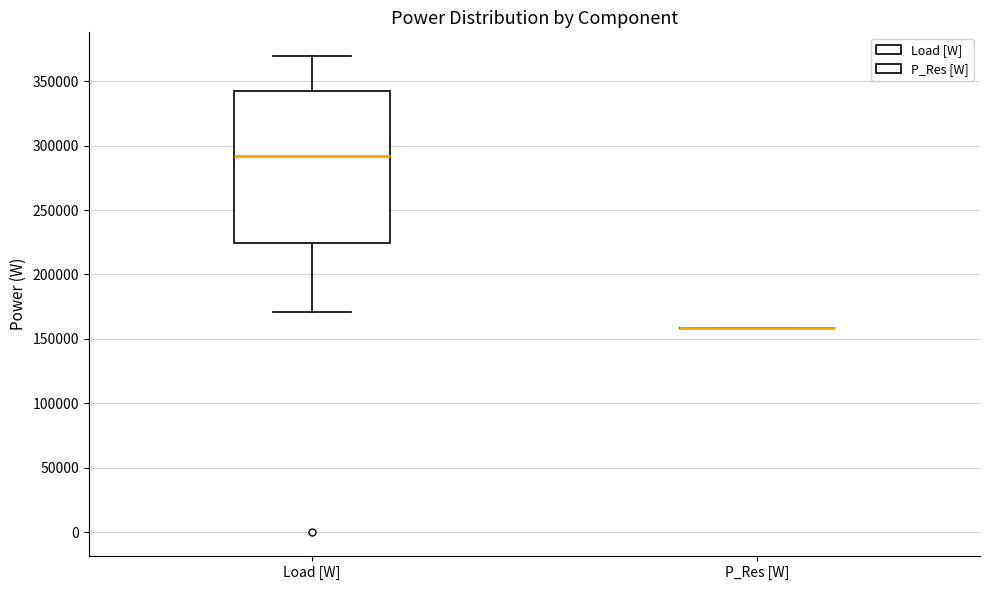

Reading left to right, transcribe this box plot: for each box, give where its median line is, the range the box spans, and where its two whiskers end, as read against the y-axis. The values are not printed on the chart, so give them approximately, as read against the axis.

Load [W]: median 290000, box 225000 to 340000, whiskers 170000 to 370000
P_Res [W]: box collapsed to a line at 160000, whiskers 160000 to 160000